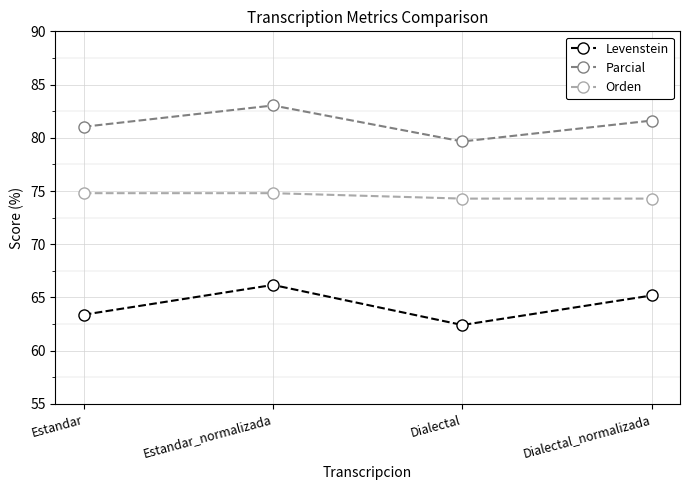

Which series changed the most between Estandar and Dialectal?

Parcial